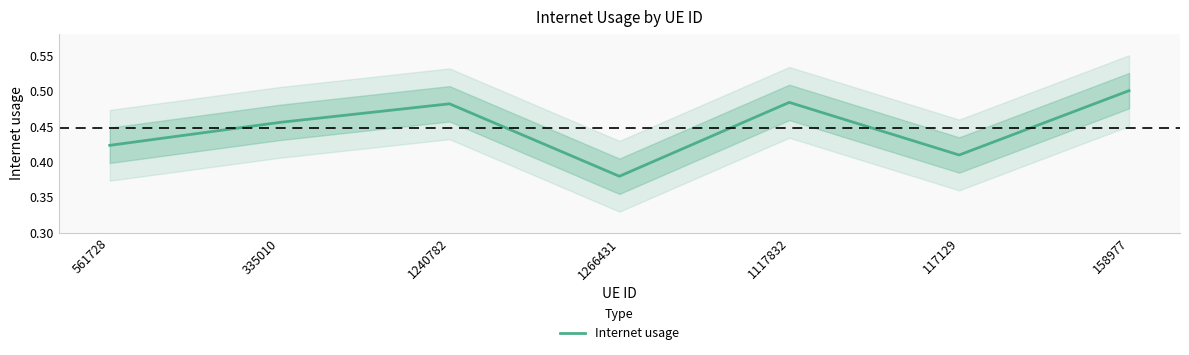

How many lines are shown in the chart?

1